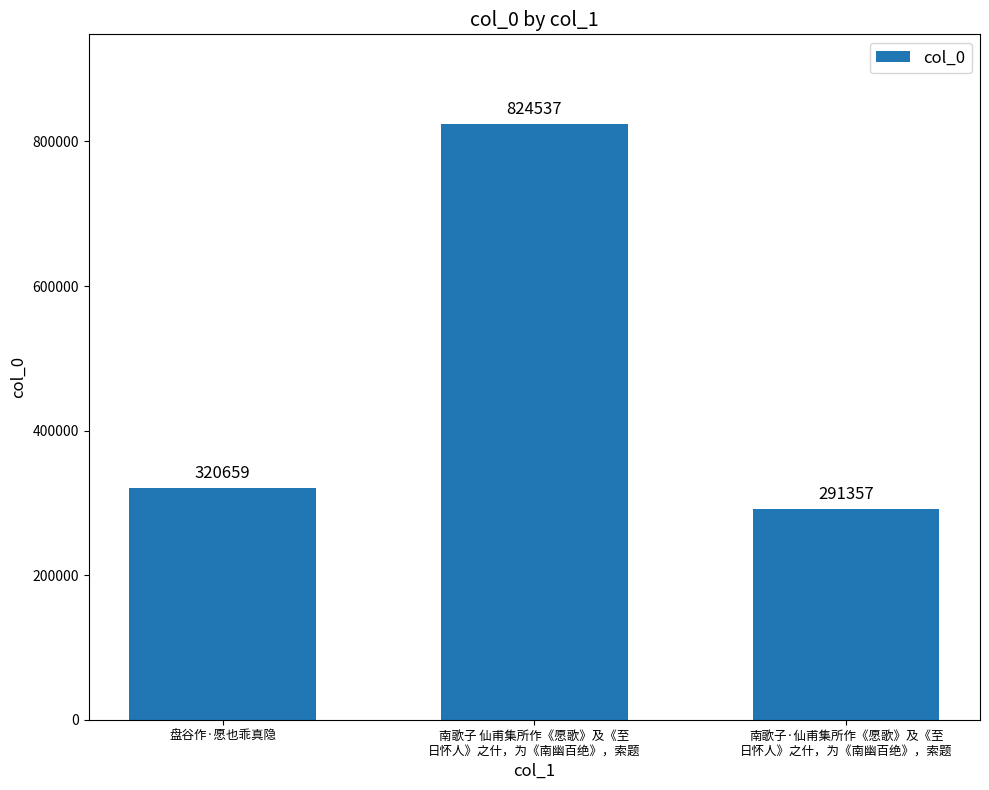

What is the value of the 1st bar from the left?

320659